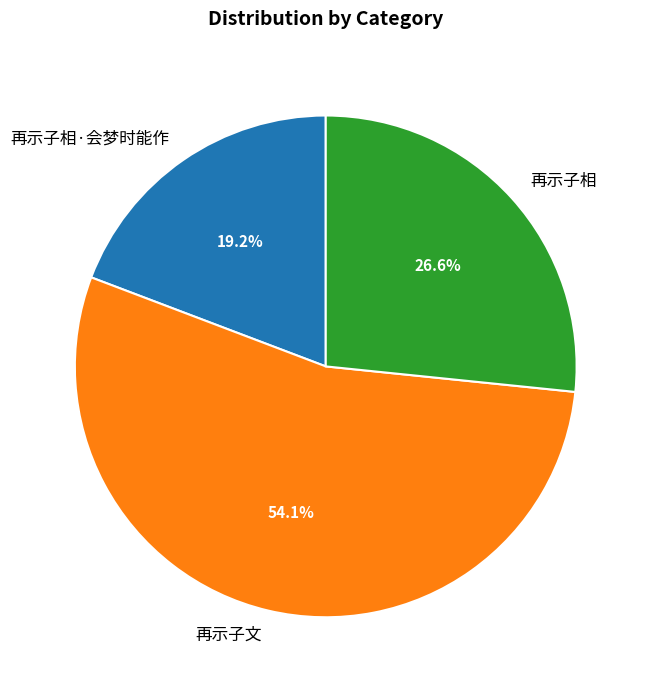

What percentage is the 再示子相·会梦时能作 slice, to the nearest percent?

19%